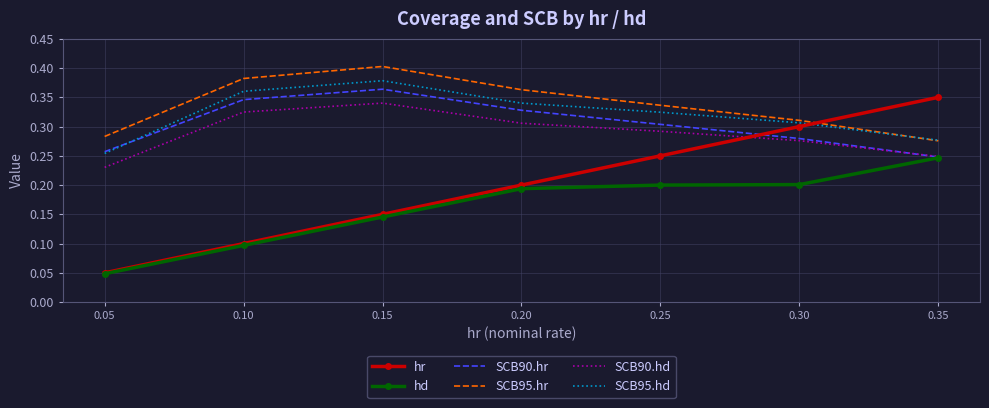

What is the sum of all SCB90.hr values?

2.1